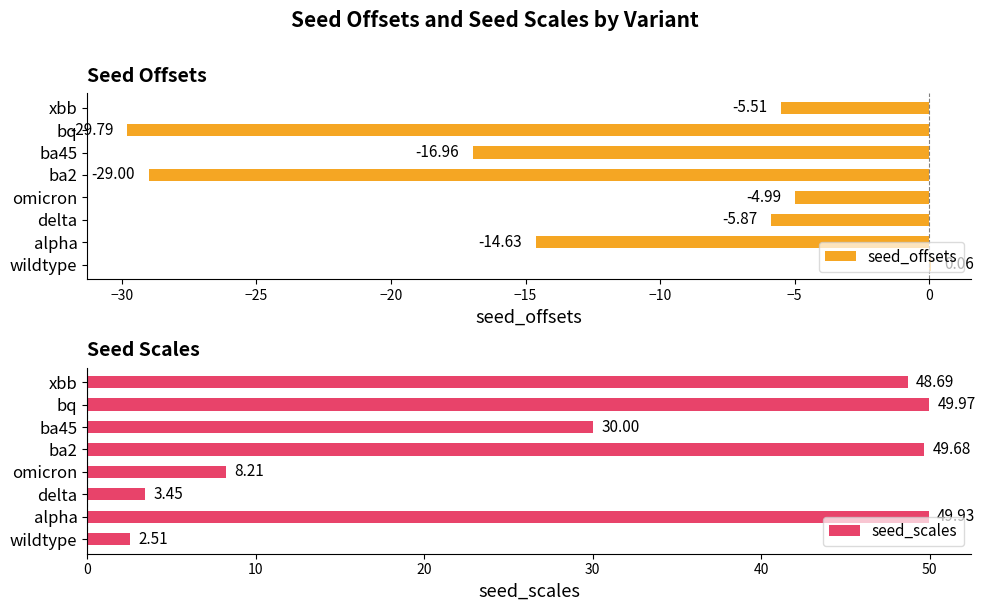

What is the sum of all seed_offsets values?

-106.7